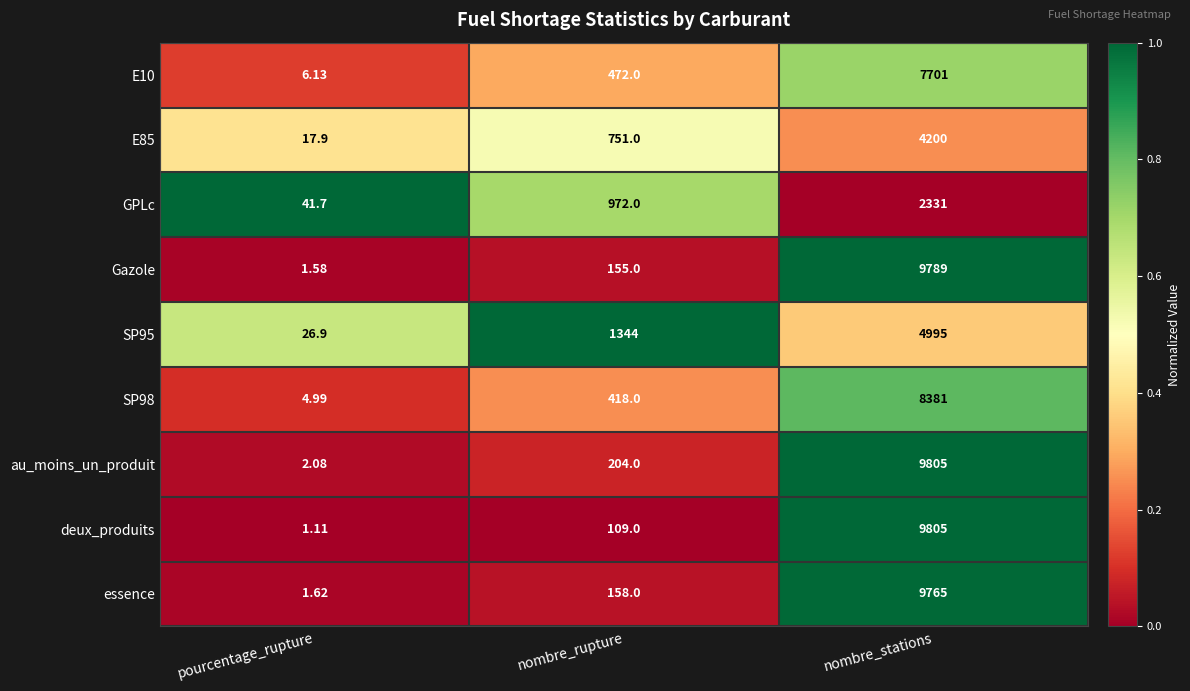

Where is E10 nearest to the value 3853?

nombre_rupture